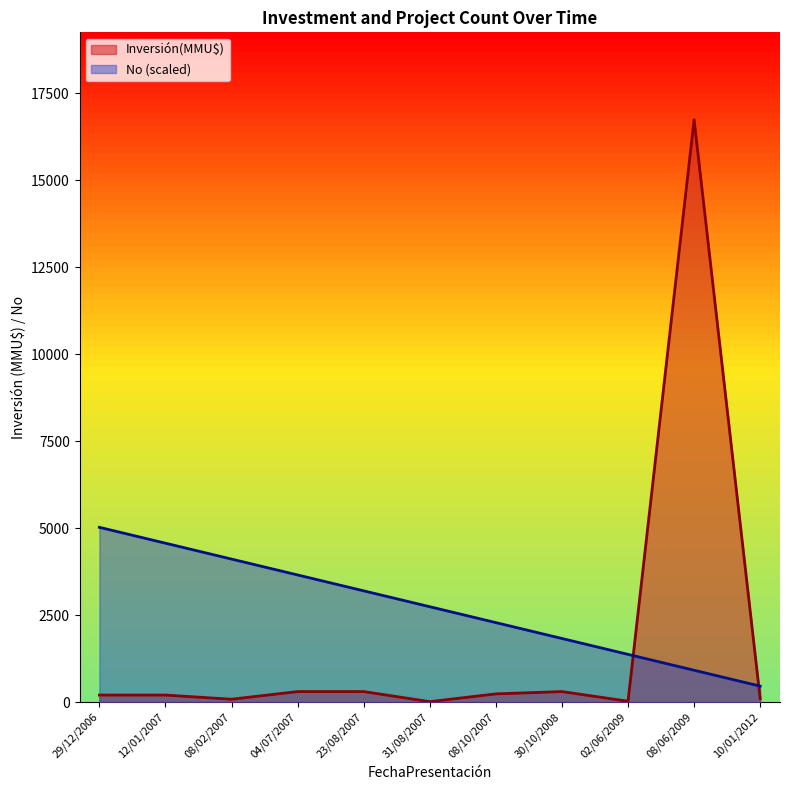

The No (scaled) series shows 7336.6 at 08/02/2007. True or false?

False